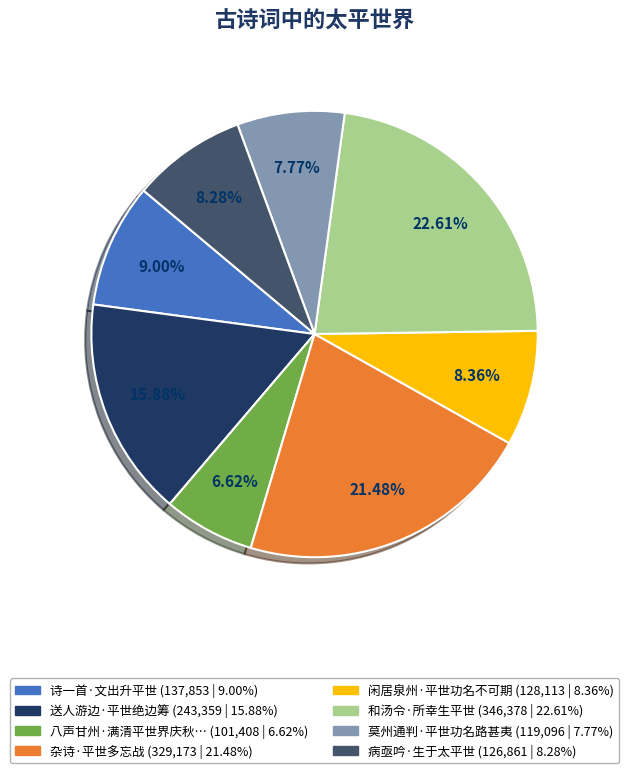

Does any single category account for the majority?

No